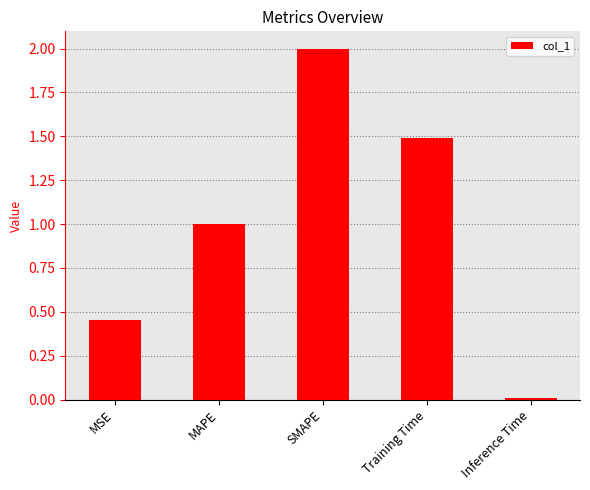

Rank the categories by value from highest to lowest.

SMAPE, Training Time, MAPE, MSE, Inference Time